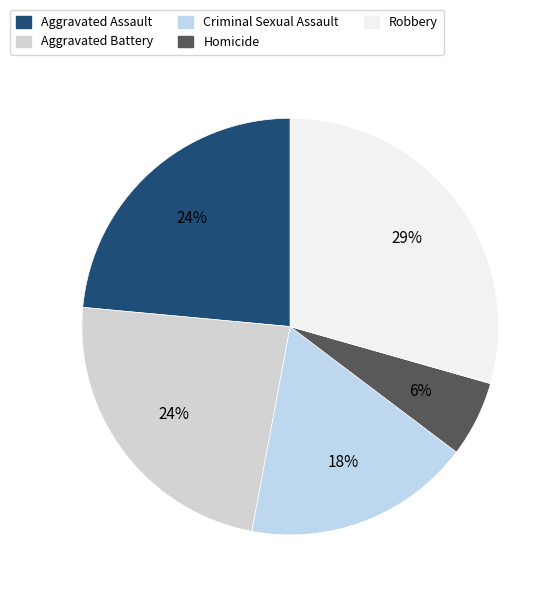

How many segments does this pie chart have?

5